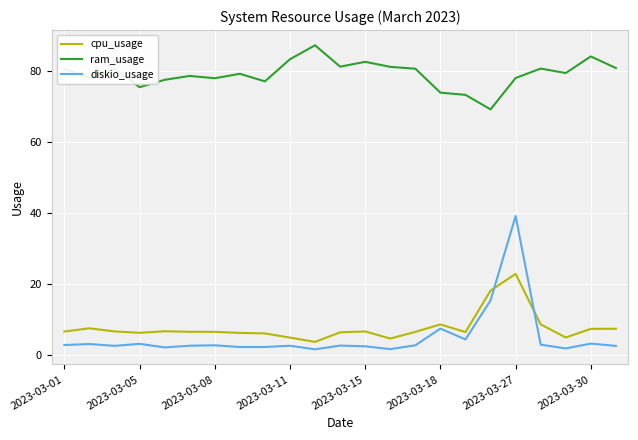

What is the difference between the second highest and second lowest values in the cpu_usage series?

13.5